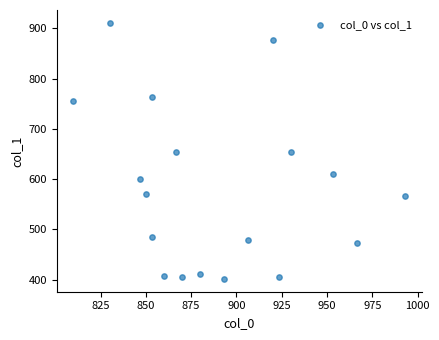

What is the range of Y values (max minus min)?

509.6